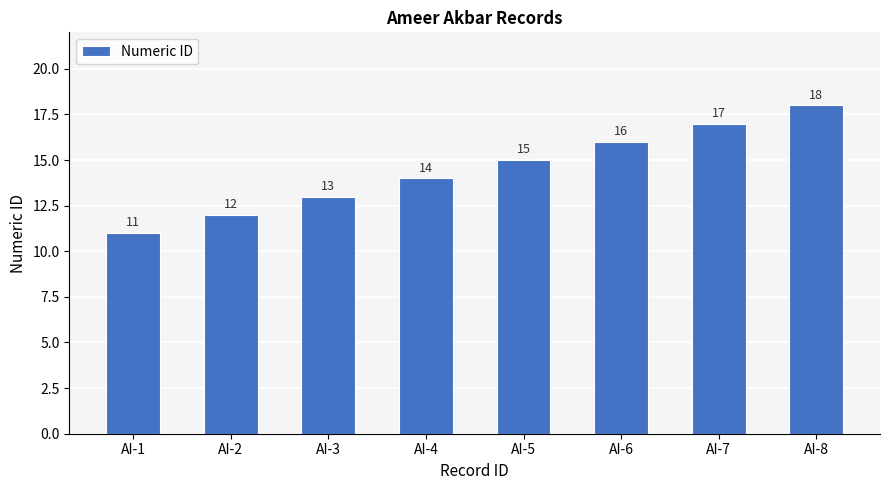

Count the values in the range 13 to 17.

5